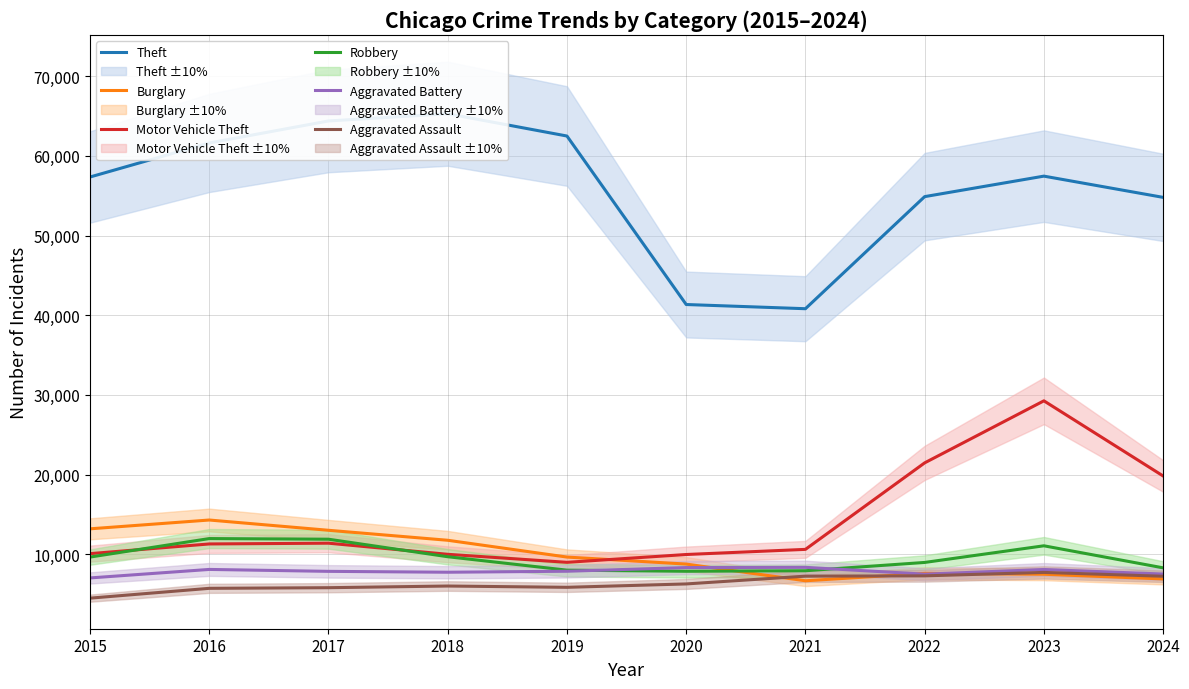

True or false: Aggravated Assault has more than 2 interior local peaks.

False